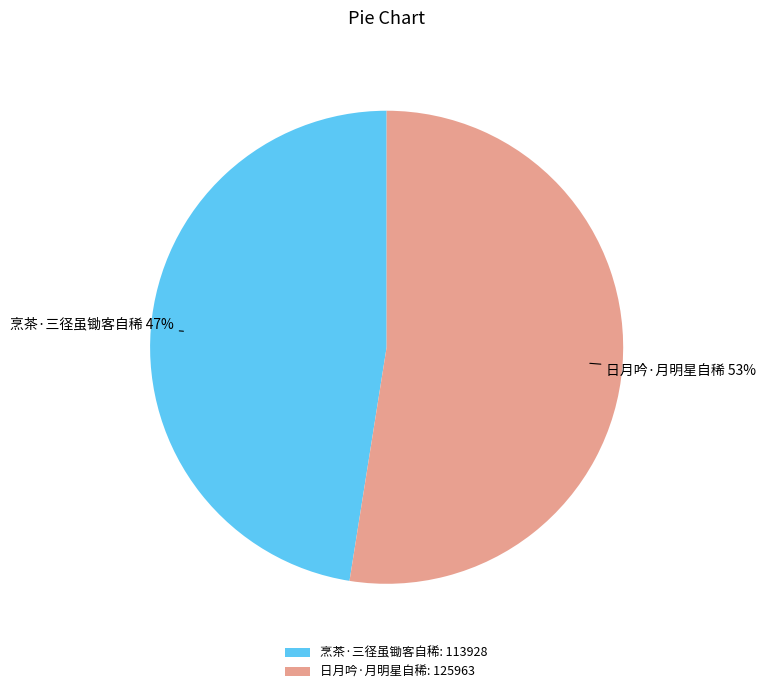

Between 烹茶·三径虽锄客自稀: 113928 and 日月吟·月明星自稀: 125963, which is larger?

日月吟·月明星自稀: 125963